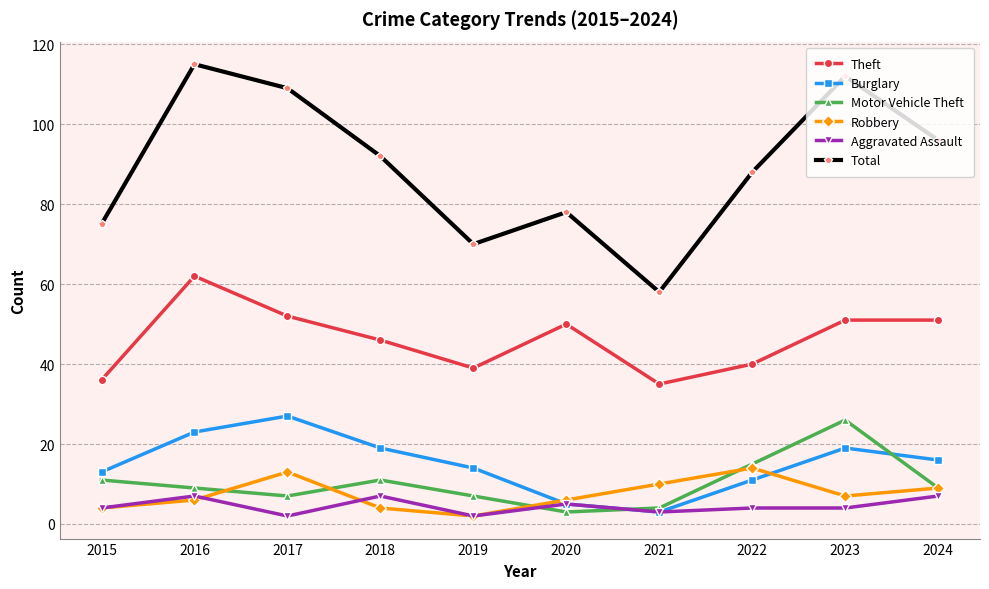

Where do Robbery and Motor Vehicle Theft first cross each other?

2016 and 2017